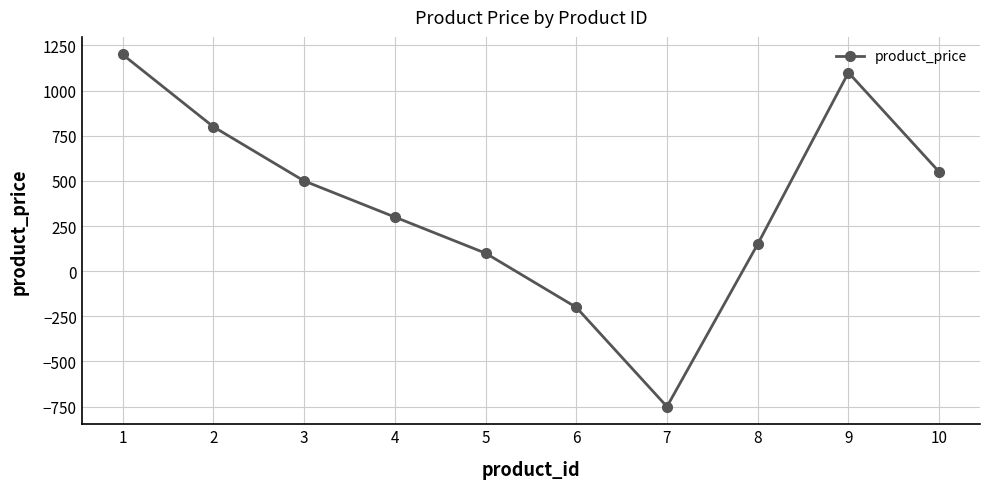

What is the change in value from 6 to 10?

+750